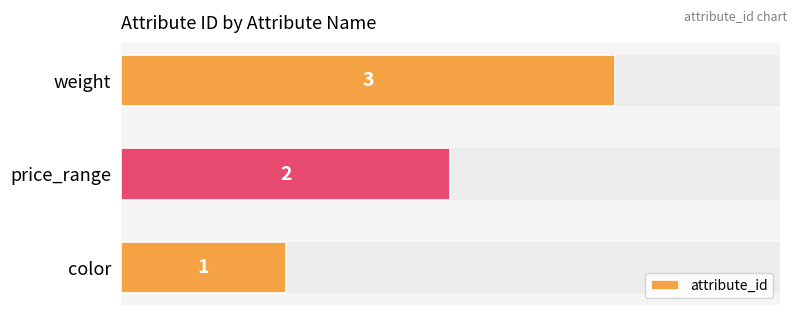

Count the values in the range 1 to 3.

3